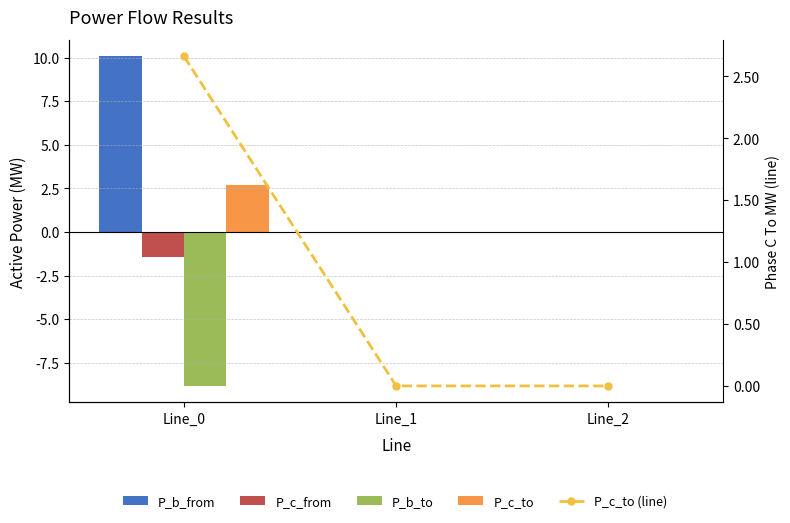

What are all the series names shown in the legend?

P_b_from, P_c_from, P_b_to, P_c_to, P_c_to (line)